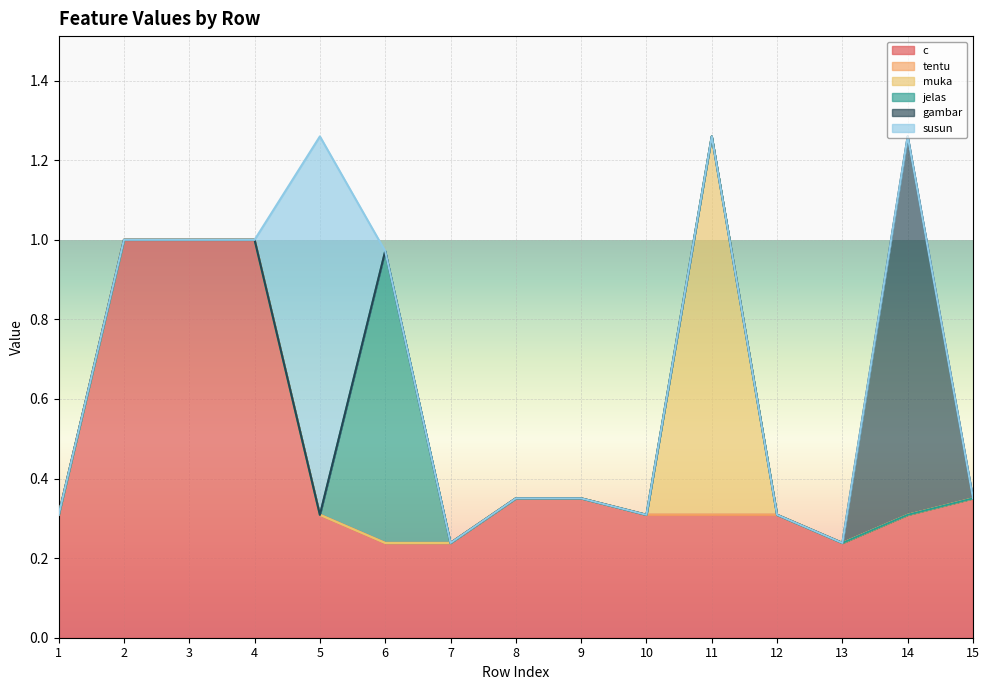

Count the jelas values in the range 0 to 1.

15